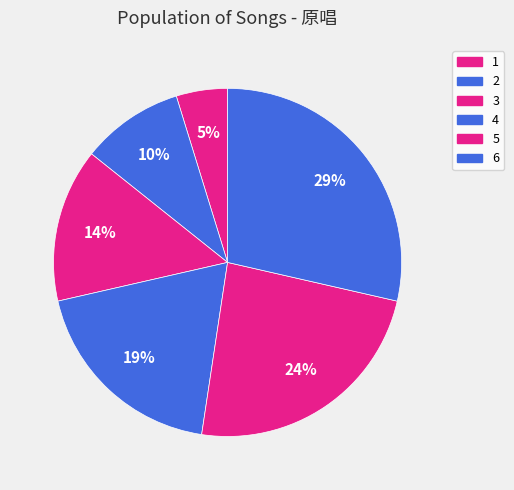

Rank the categories by value from lowest to highest.

1, 2, 3, 4, 5, 6